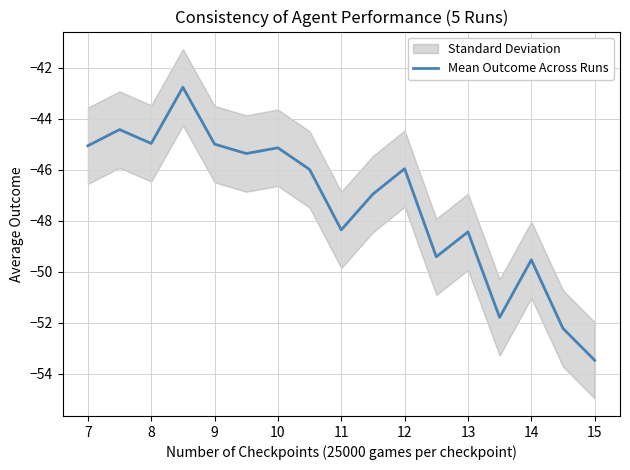

Is it true that Mean Outcome Across Runs equals -26.6 at 9?

False